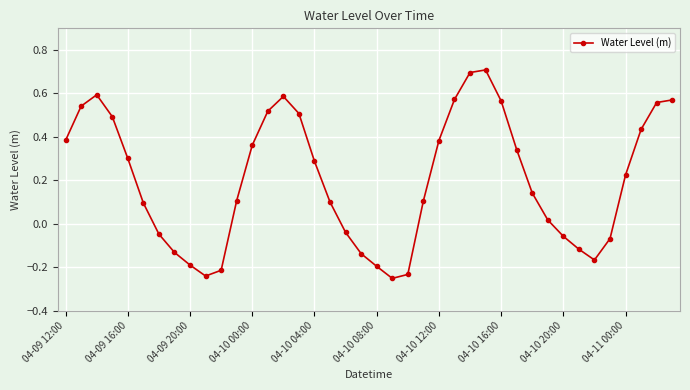

How many data points are less than 0?

14